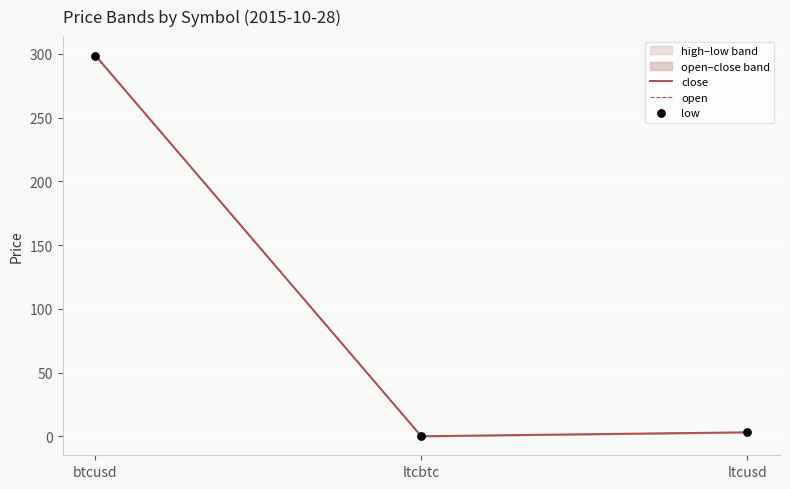

Which series has the largest Y range (max minus min)?

close